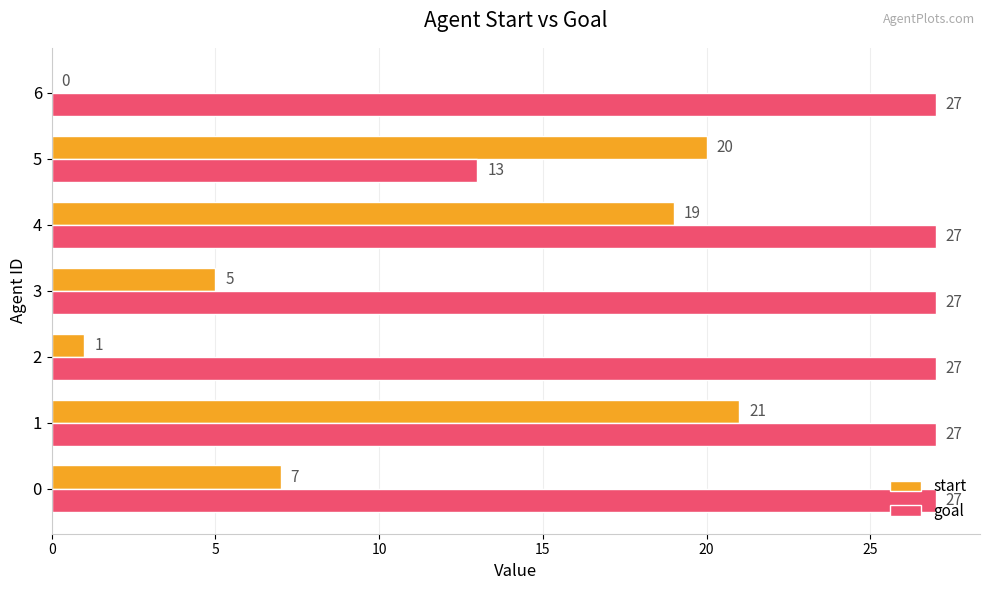

Count the number of categories in the chart.

7